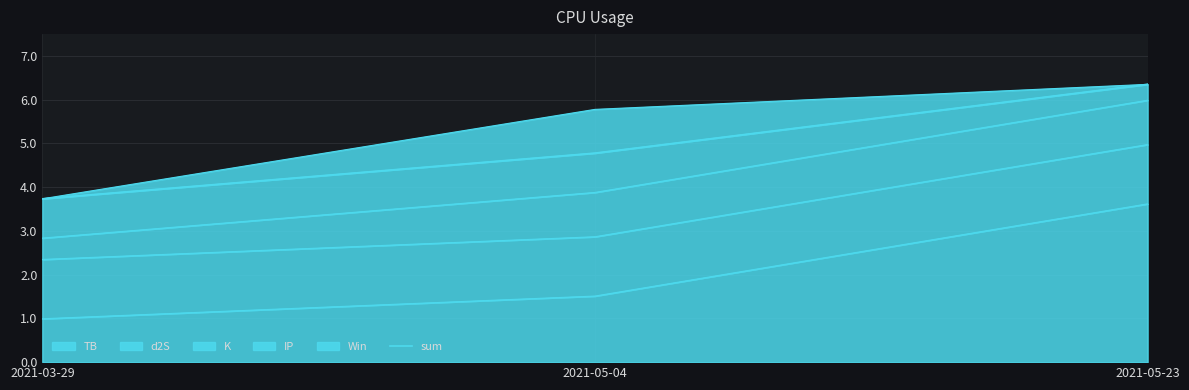

Count the number of values greater than 4.

2